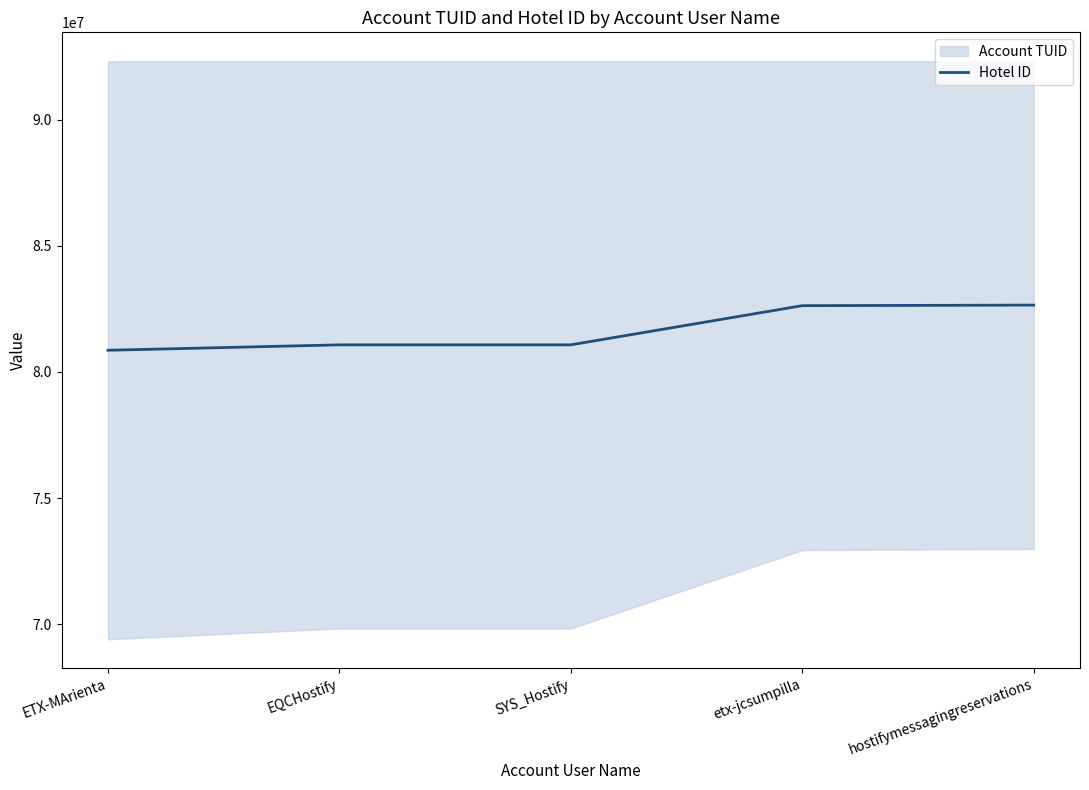

At which label is the value closest to 81754820?

SYS_Hostify